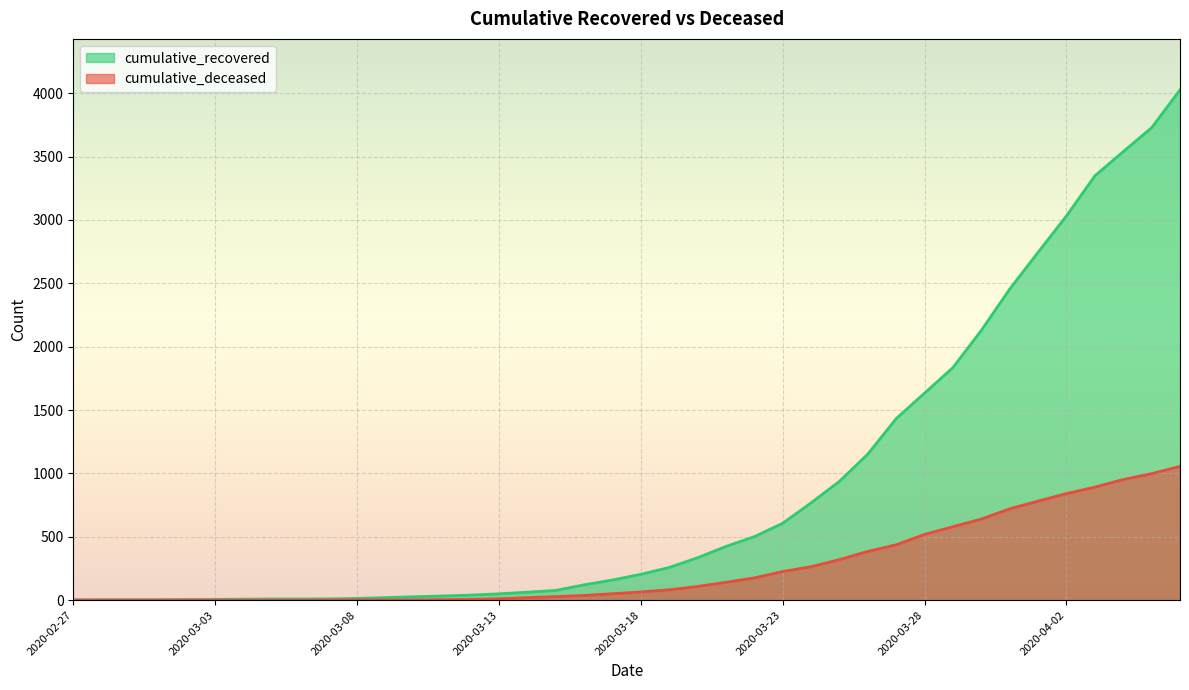

Count the number of categories in the chart.

40